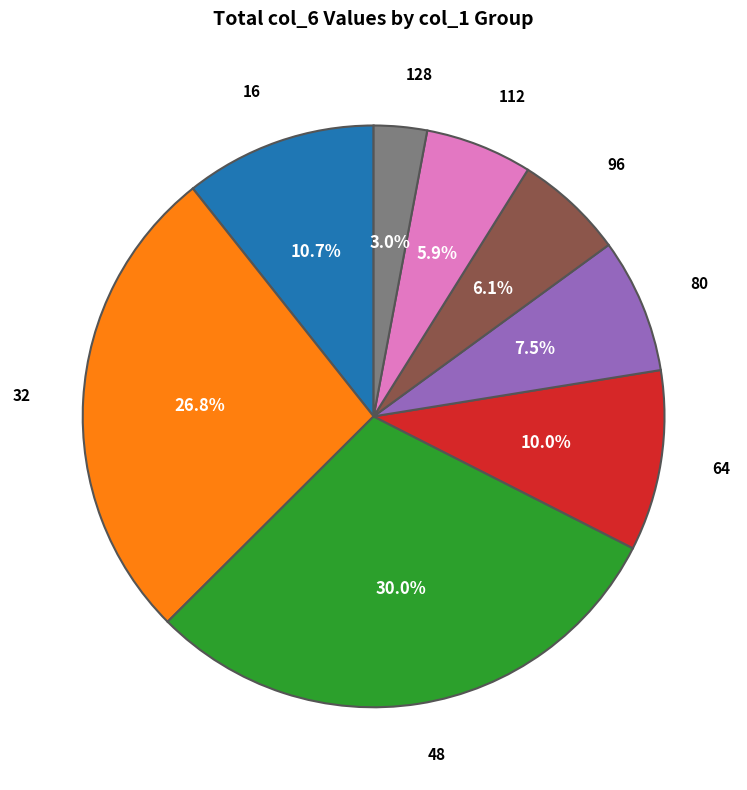

Approximately how many times larger is the value at 112 compared to 128?

2.0